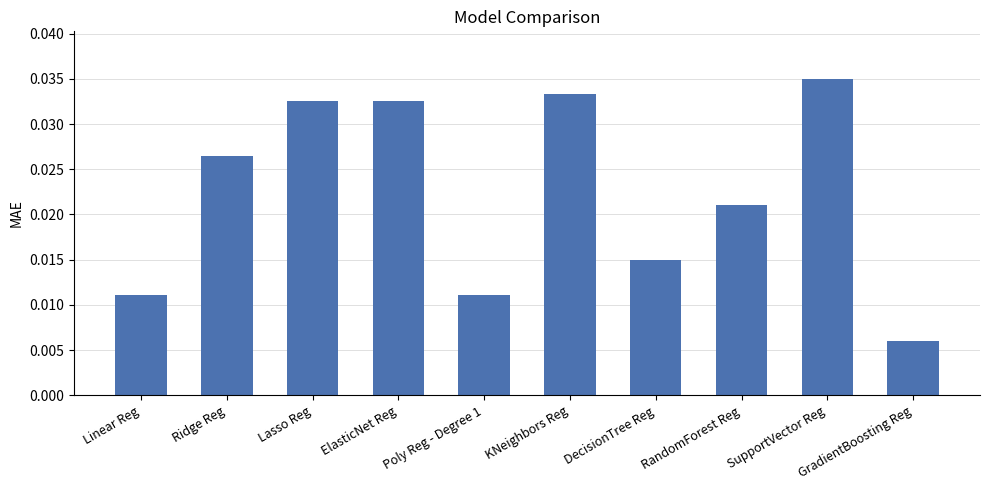

Which label corresponds to the largest value in the chart?

SupportVector Reg